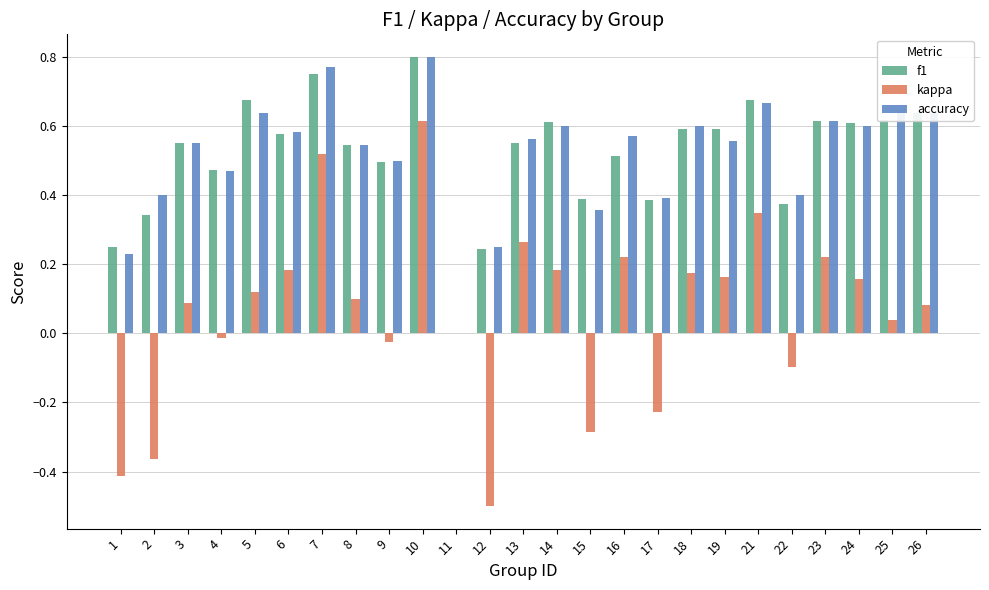

Which label corresponds to the largest value in the chart?

10